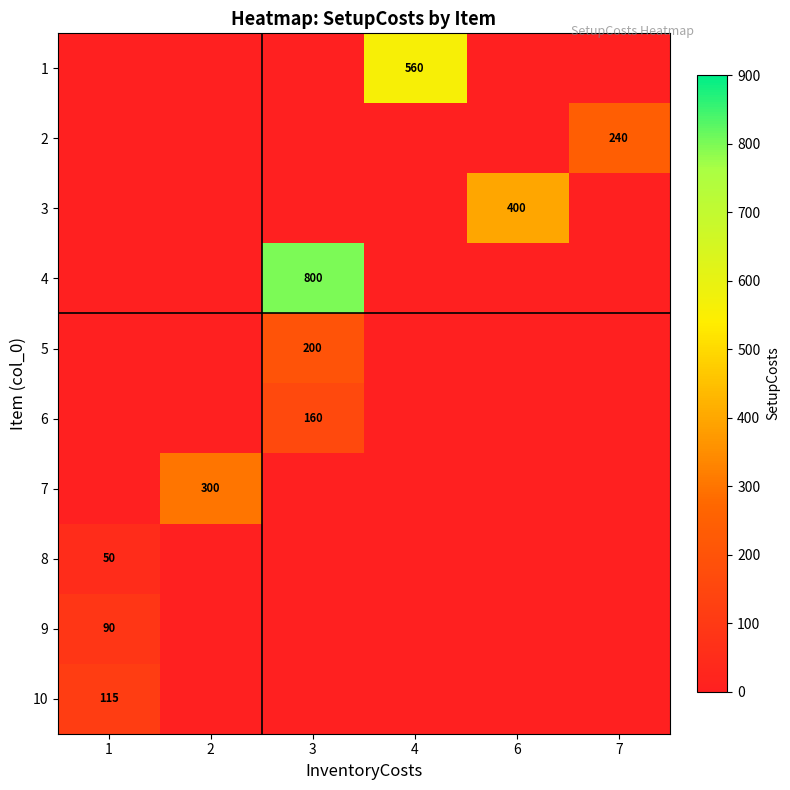

The 6 series shows 160 at 3. True or false?

True